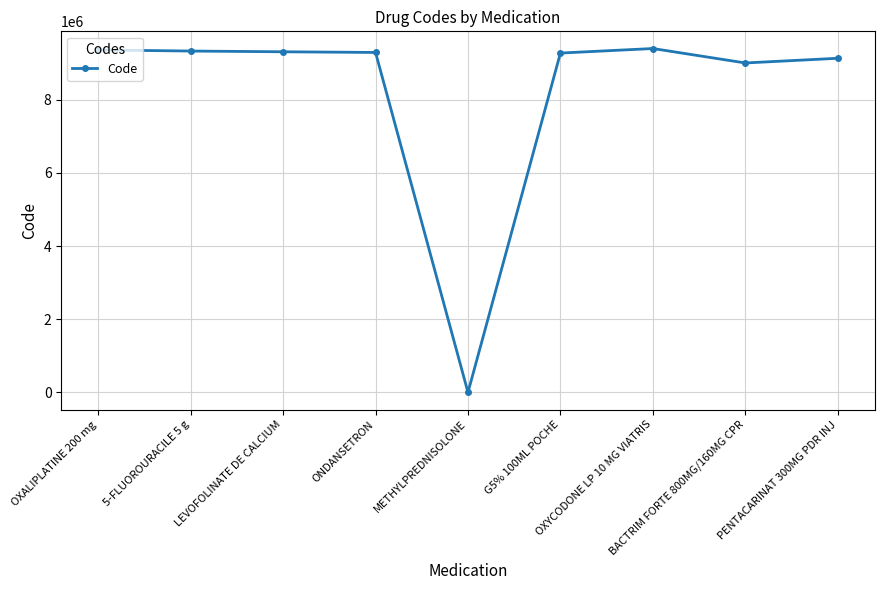

What is the difference between the maximum and minimum values?

9403858